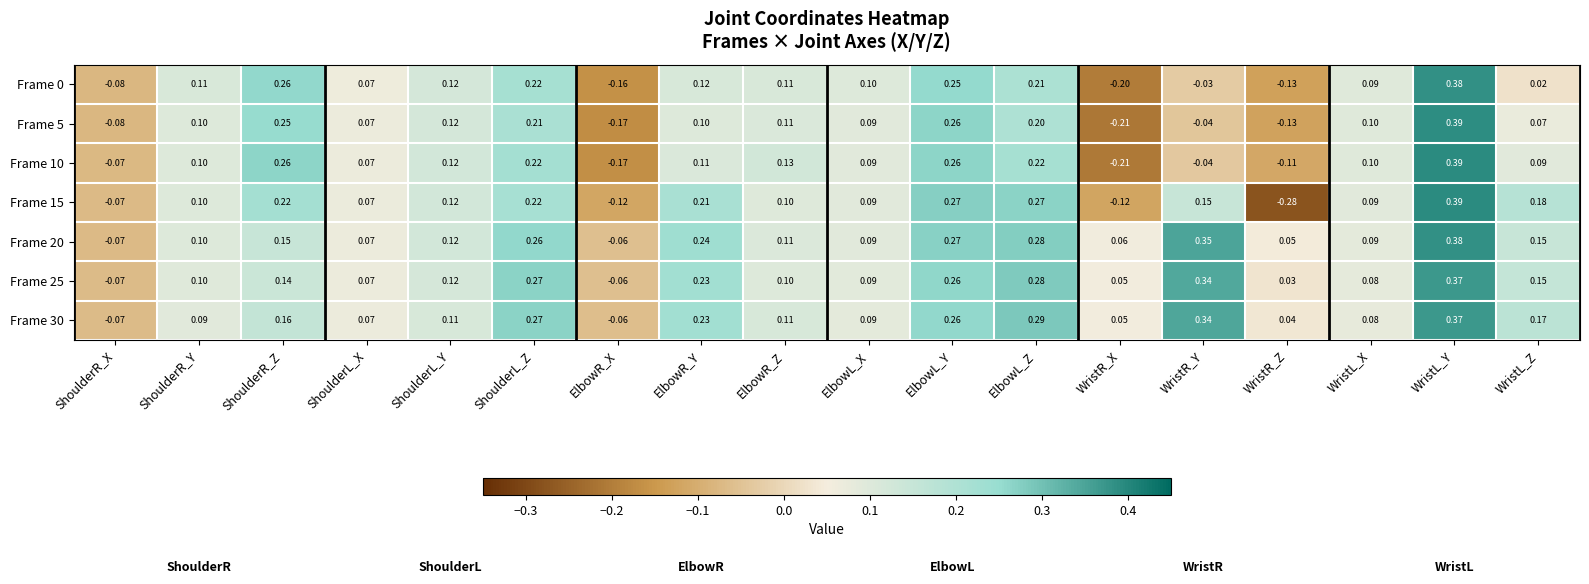

Where does the Frame 10 series first go above 0?

ShoulderR_Y